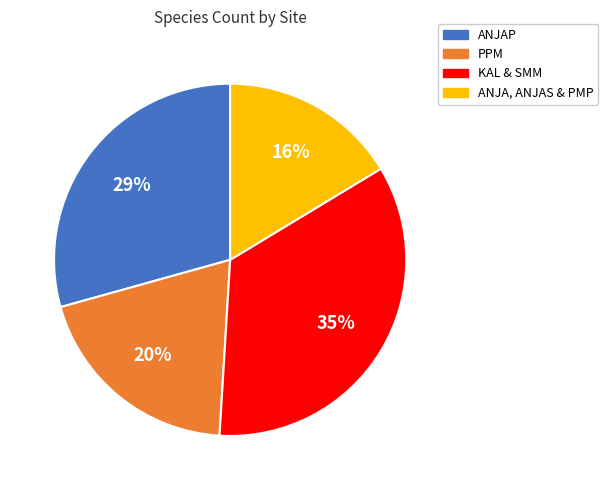

Does any single category account for the majority?

No